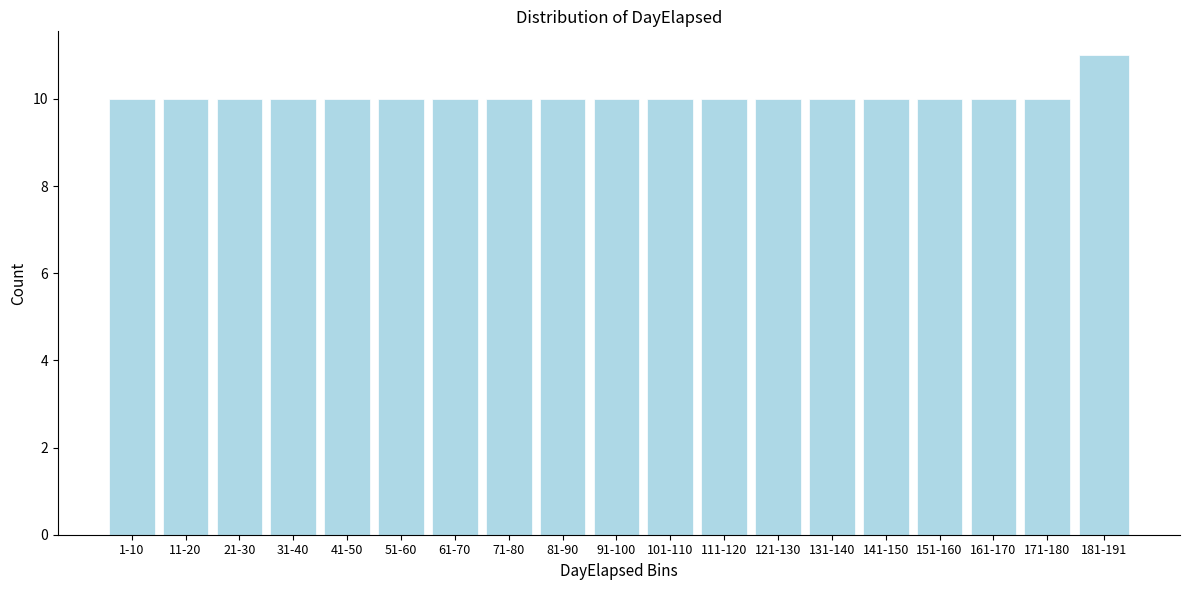

Reading right to left, transcribe all the data shown in this chart.

181-191=11	171-180=10	161-170=10	151-160=10	141-150=10	131-140=10	121-130=10	111-120=10	101-110=10	91-100=10	81-90=10	71-80=10	61-70=10	51-60=10	41-50=10	31-40=10	21-30=10	11-20=10	1-10=10